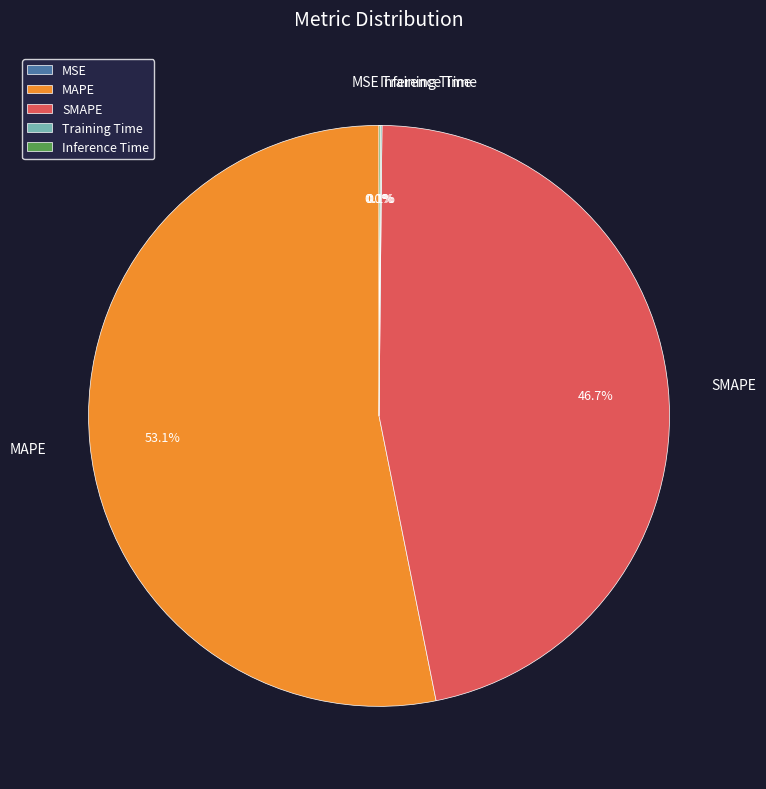

To the nearest percent, what is the average slice percentage?

20%